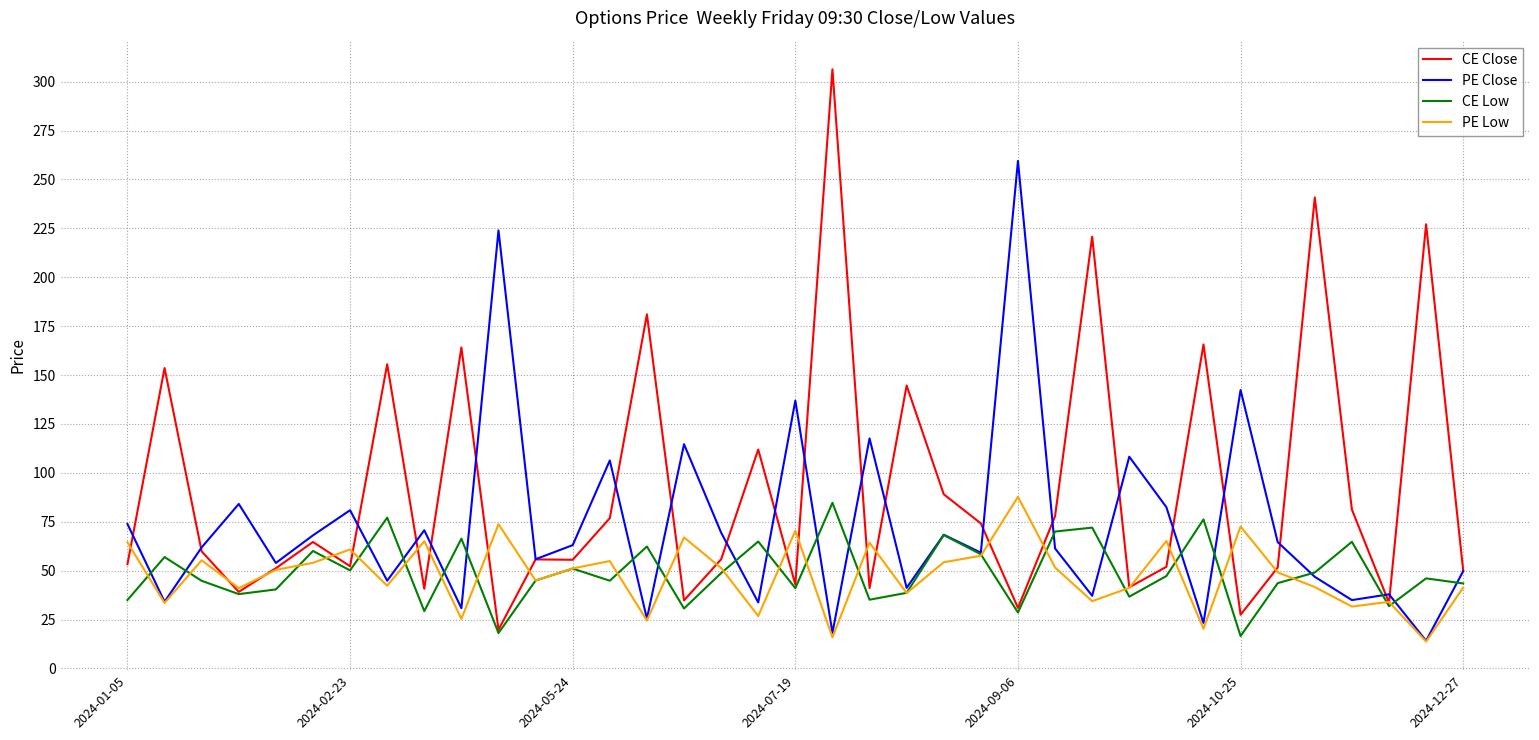

Which series has the largest total across all categories?

CE Close